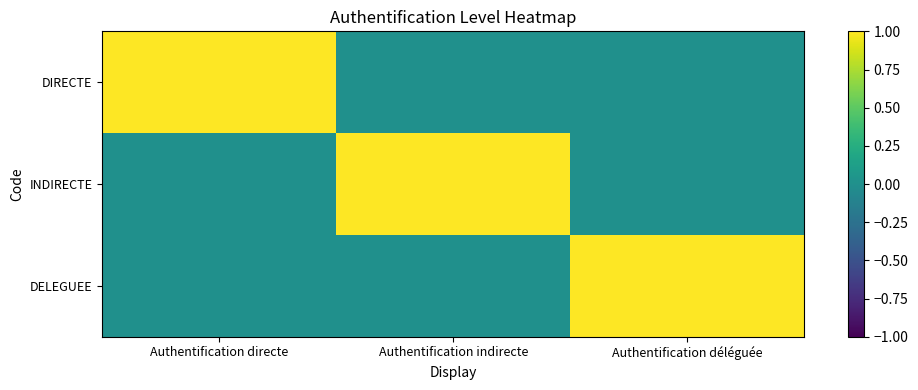

Reading left to right, what are all the values shown in this chart?

DIRECTE: Authentification directe=1	Authentification indirecte=0	Authentification déléguée=0
INDIRECTE: Authentification directe=0	Authentification indirecte=1	Authentification déléguée=0
DELEGUEE: Authentification directe=0	Authentification indirecte=0	Authentification déléguée=1